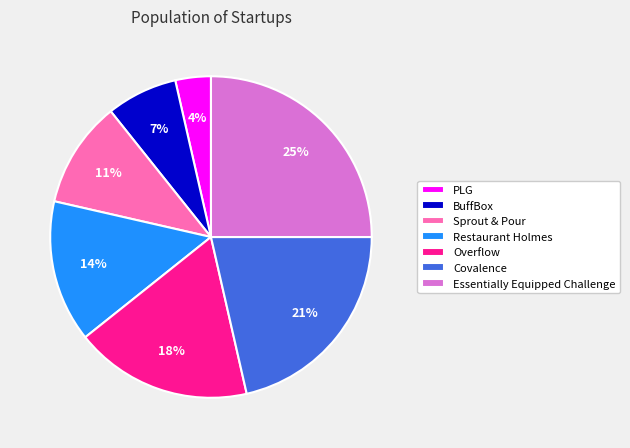

Do Covalence and Restaurant Holmes together represent more than half of the pie?

No